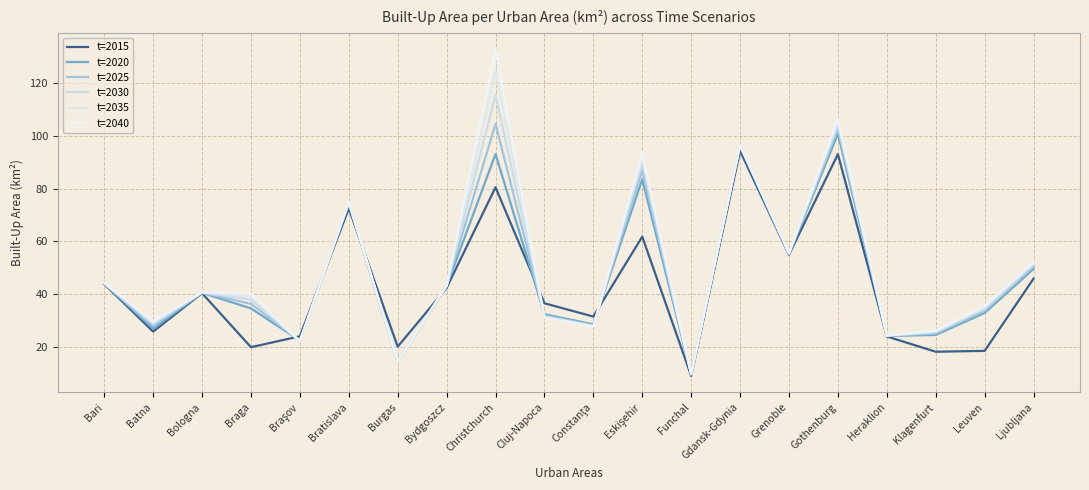

The t=2025 series shows 14.3 at Burgas. True or false?

True